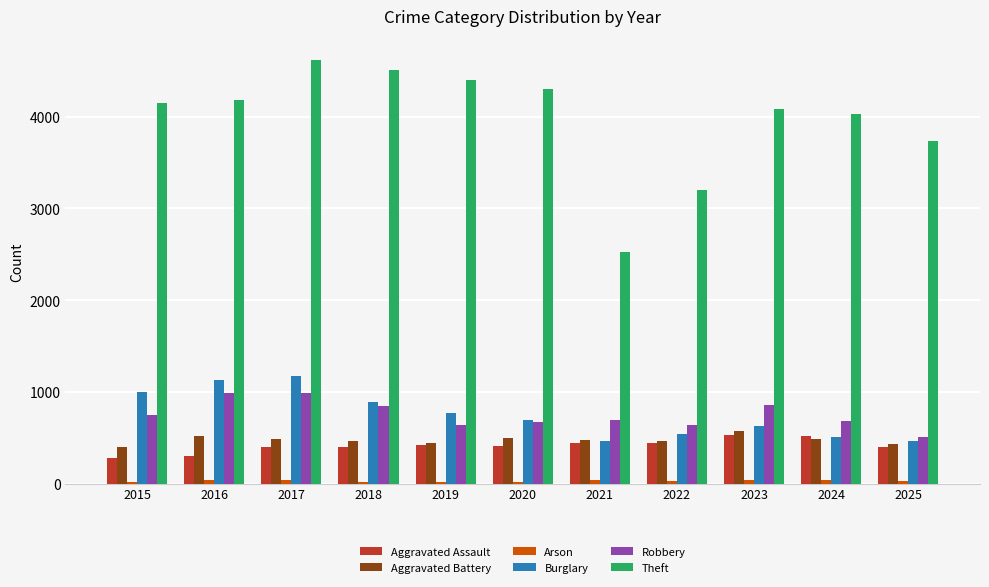

Which category has the highest value across all series?

2017